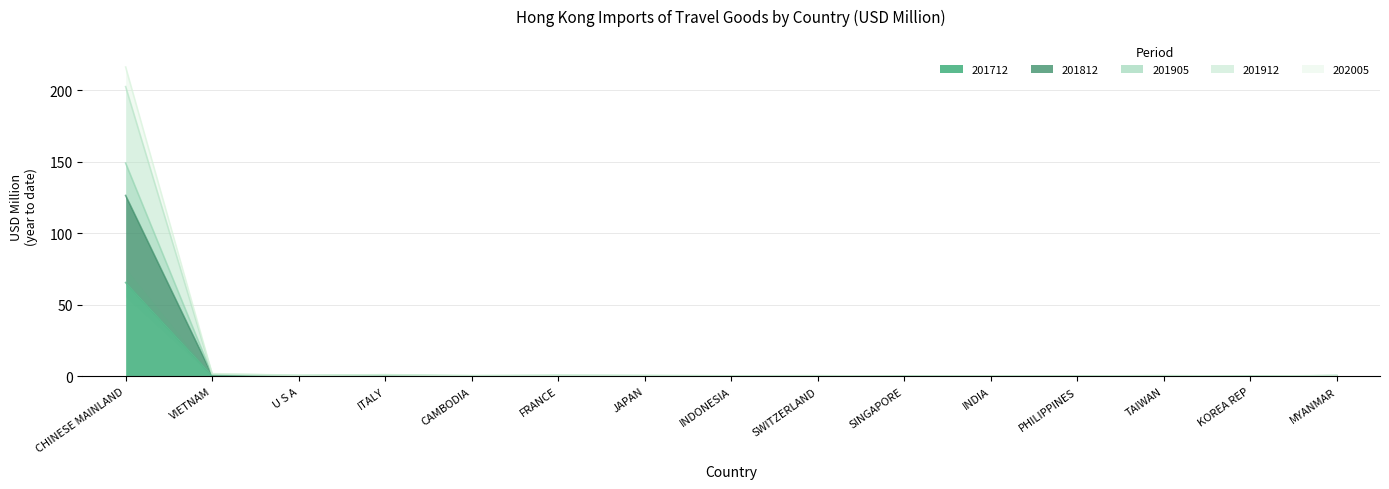

How many interior local peaks does the 201812 series have?

5